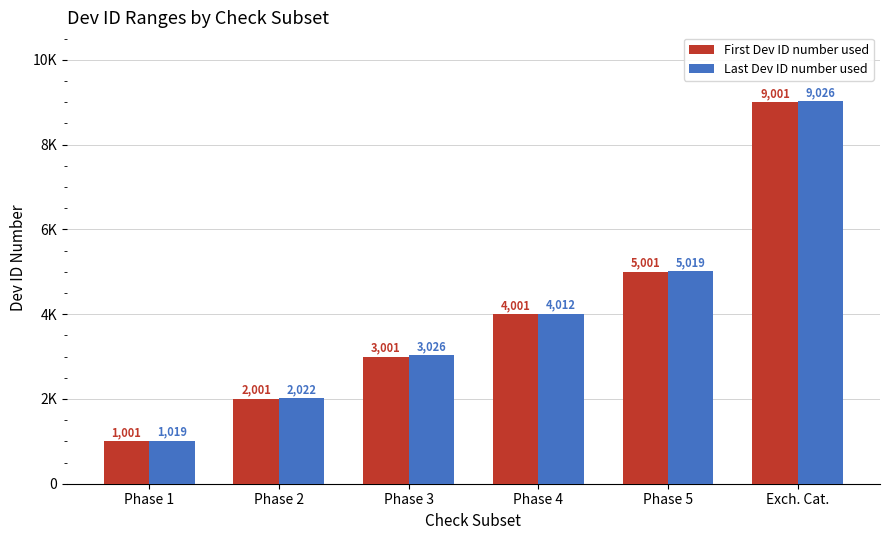

What is the label of the 1st bar from the left?

Phase 1